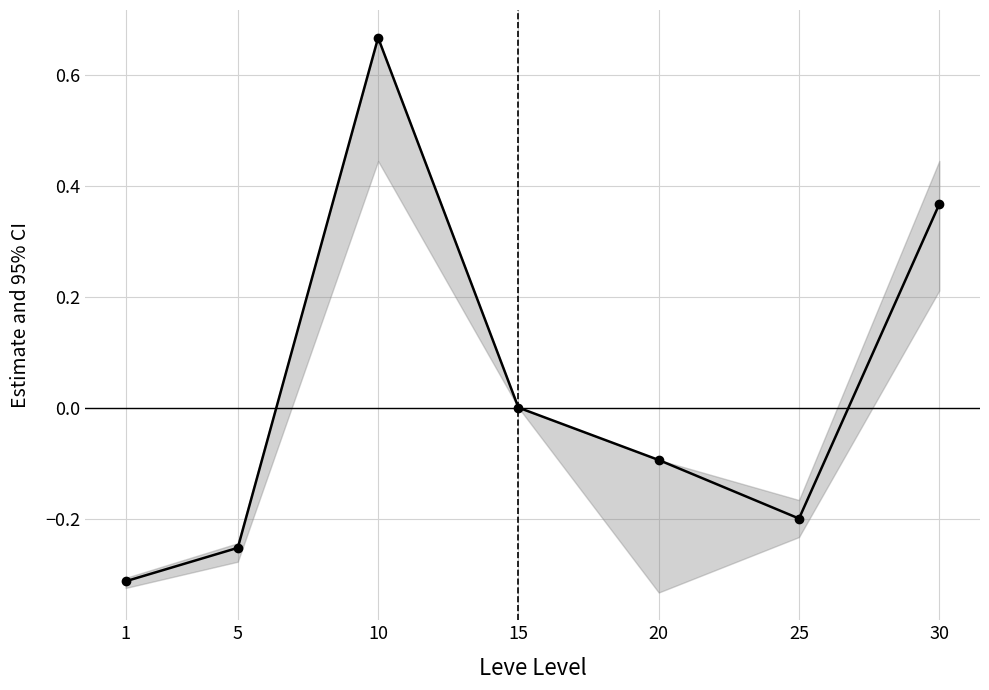

What is the value of the 7th point from the left?

0.4